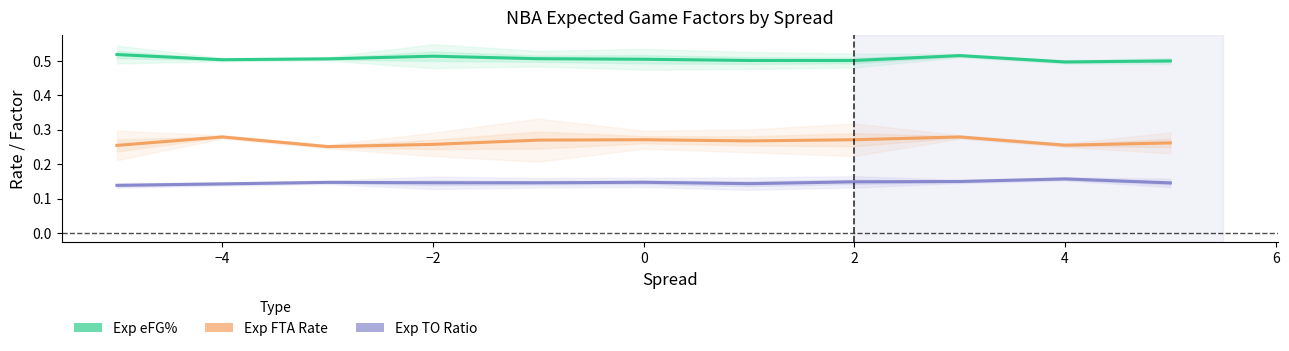

Reading left to right, what are all the values shown in this chart?

Exp eFG%: 0.5	0.5	0.5	0.5	0.5	0.5	0.5	0.5	0.5	0.5	0.5
Exp FTA Rate: 0.3	0.3	0.3	0.3	0.3	0.3	0.3	0.3	0.3	0.3	0.3
Exp TO Ratio: 0.1	0.1	0.1	0.1	0.1	0.1	0.1	0.1	0.1	0.2	0.1